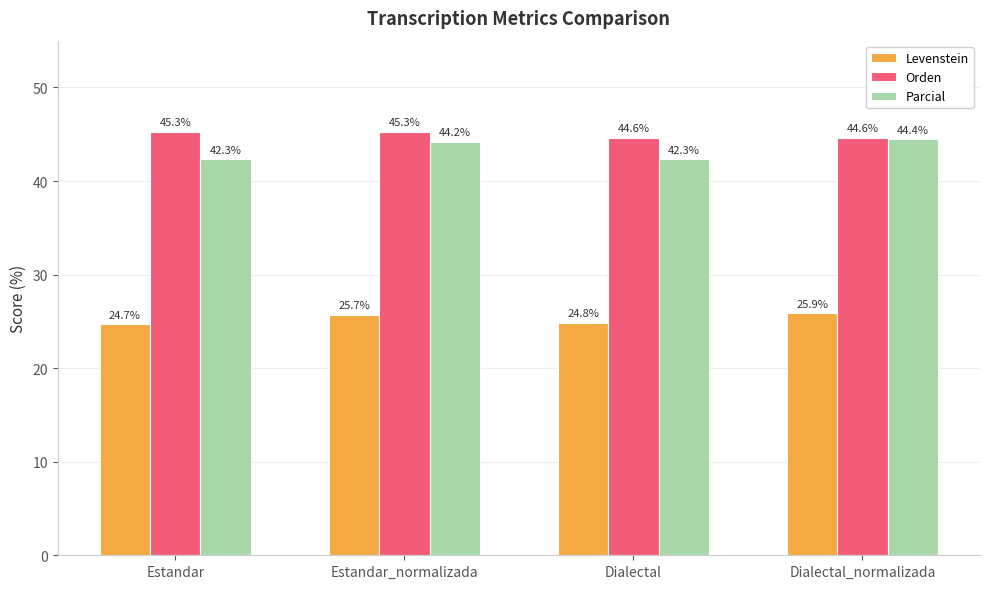

Reading left to right, list all the values displayed in this chart.

Levenstein: 24.7	25.7	24.8	25.9
Orden: 45.3	45.3	44.6	44.6
Parcial: 42.3	44.2	42.3	44.4